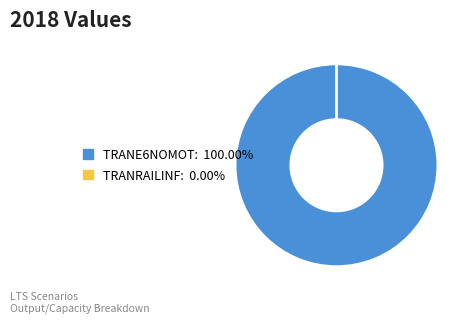

What percentage do TRANRAILINF and TRANE6NOMOT together represent?

100.0%